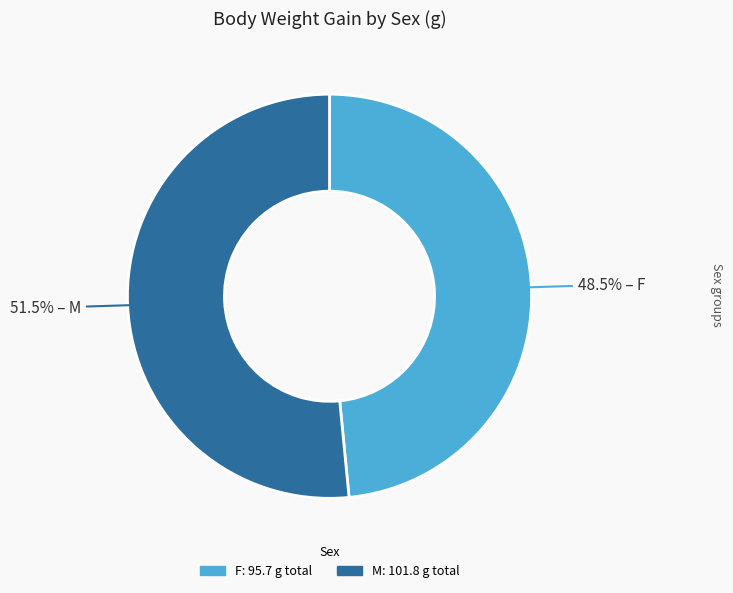

Is there a majority slice in this chart?

Yes